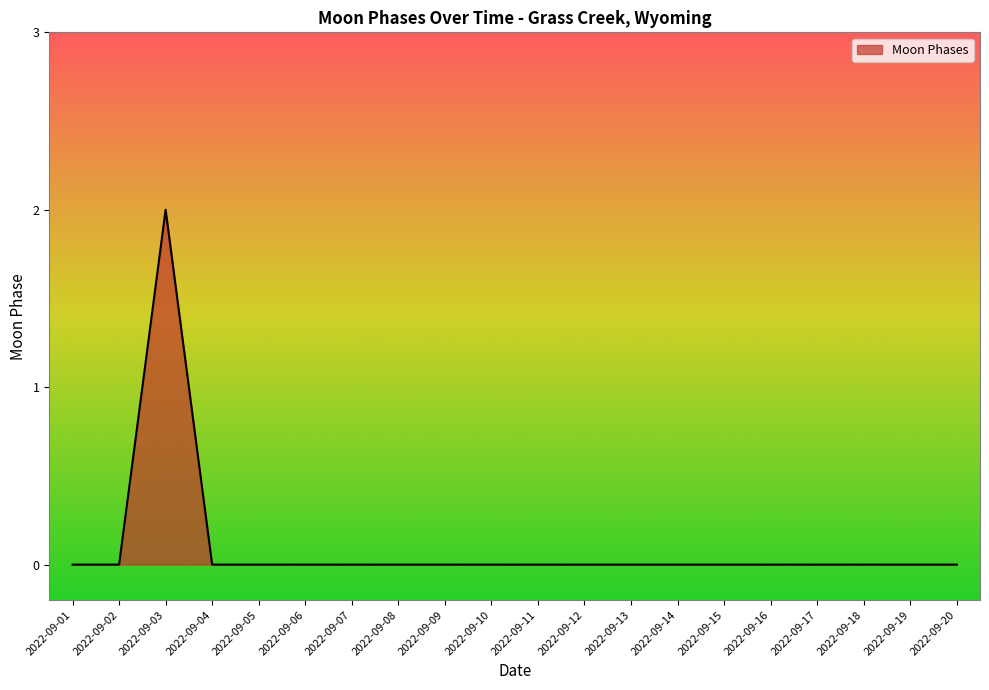

The chart shows a value of 0 at 2022-09-05. True or false?

True